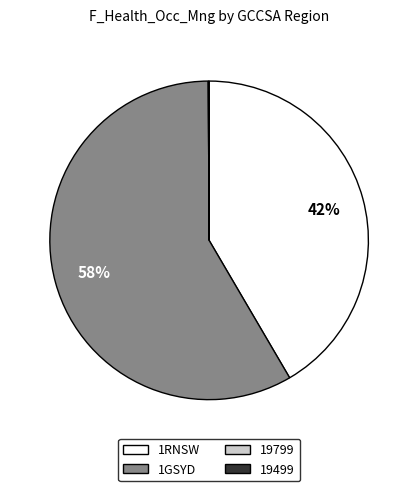

To the nearest percent, what is the average slice percentage?

25%